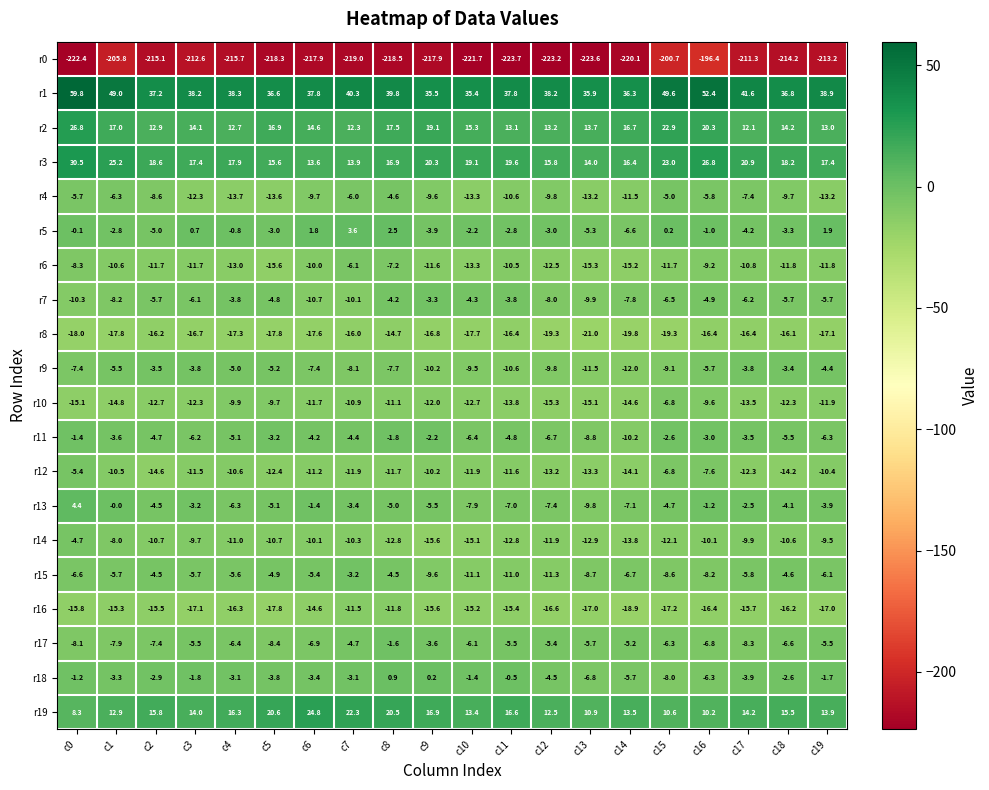

List the series in order of their peak value, highest first.

r1, r3, r2, r19, r13, r5, r18, r11, r17, r15, r7, r9, r4, r14, r12, r6, r10, r16, r8, r0